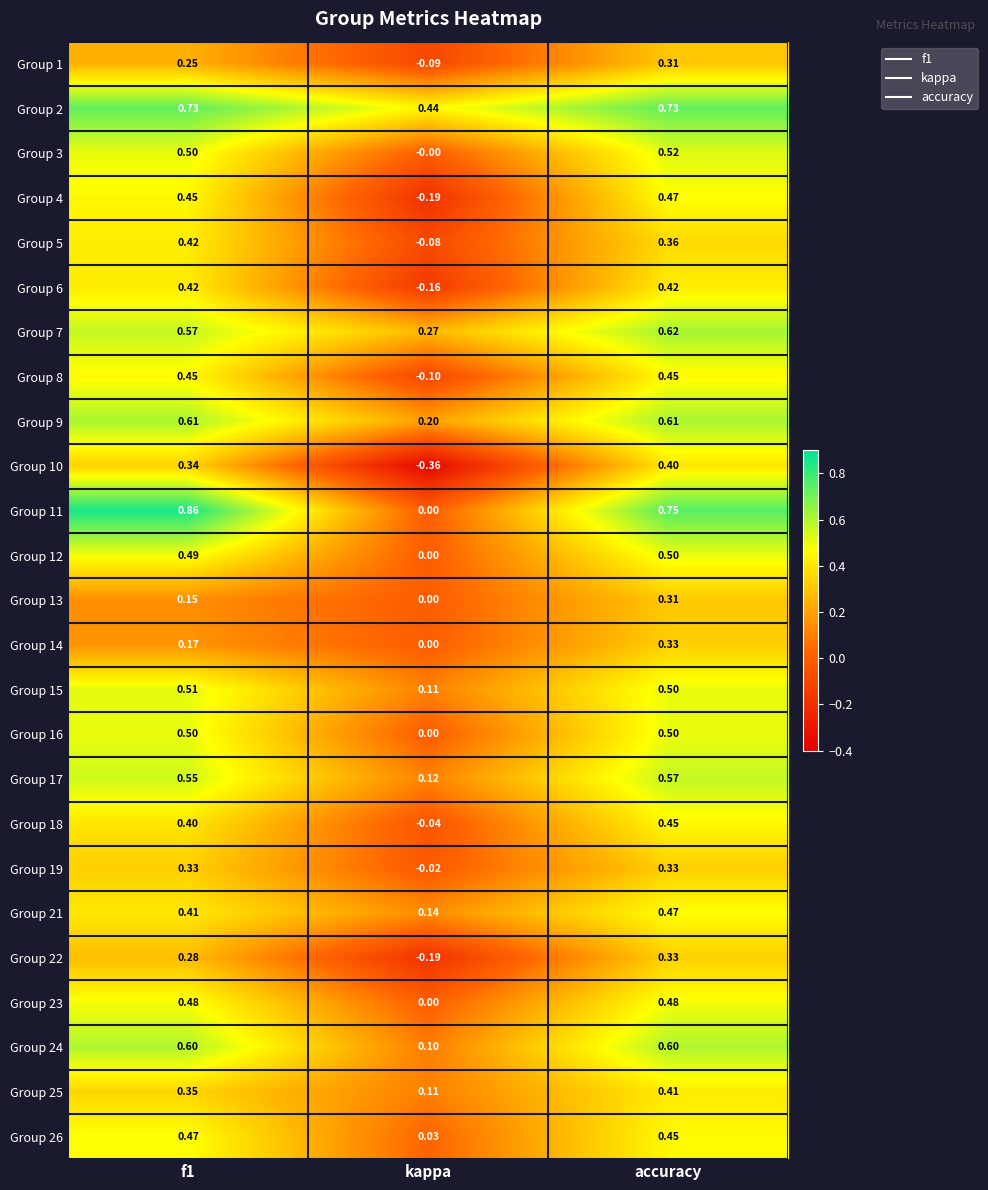

At which label is Group 14 closest to 0?

kappa